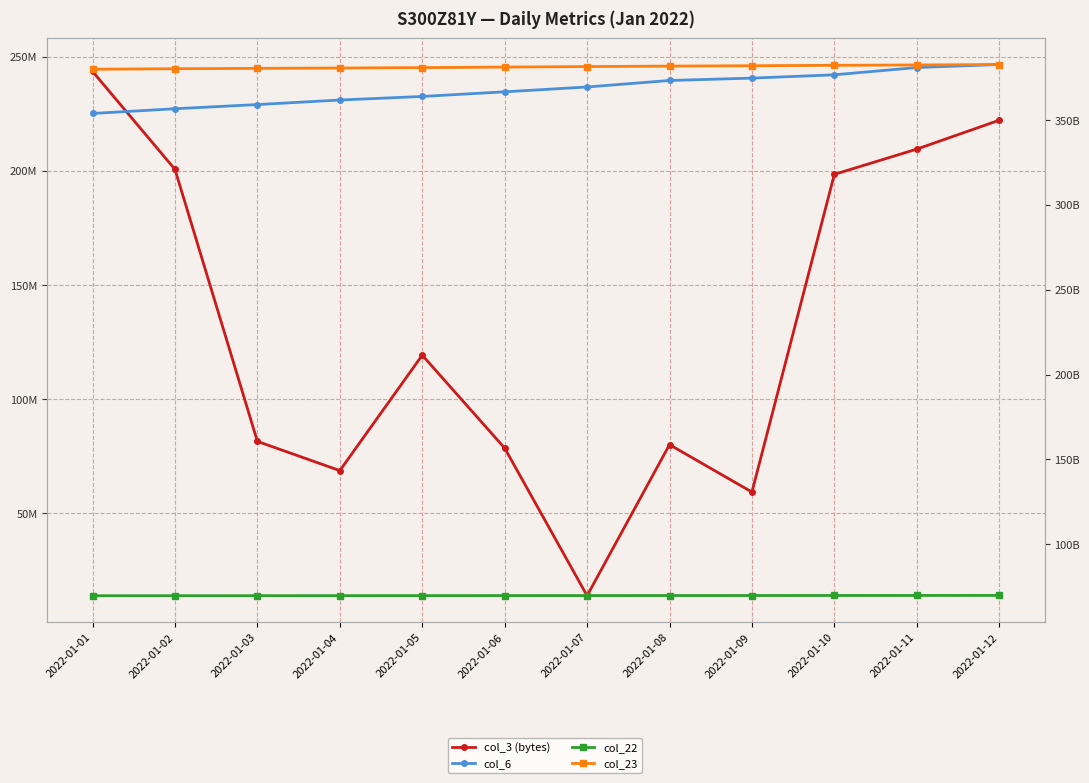

True or false: col_22 and col_23 intersect in this chart.

False